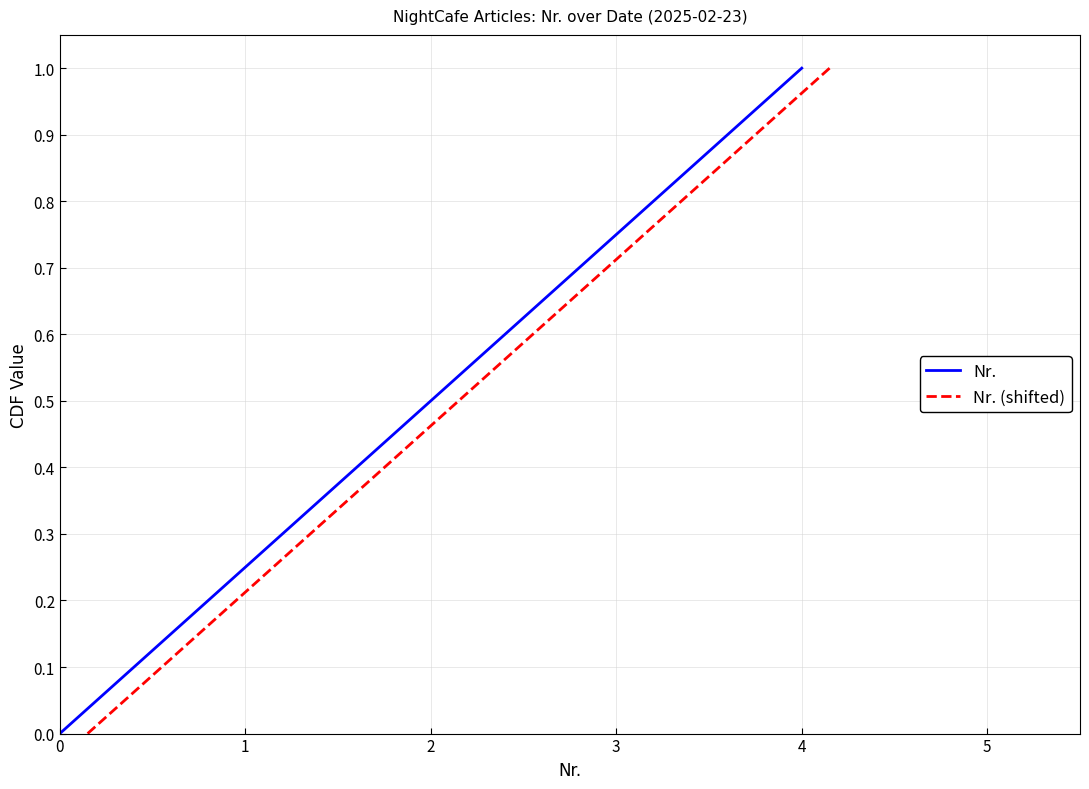

What is the value of the Nr. (shifted) point at the 4th from the left?

0.8